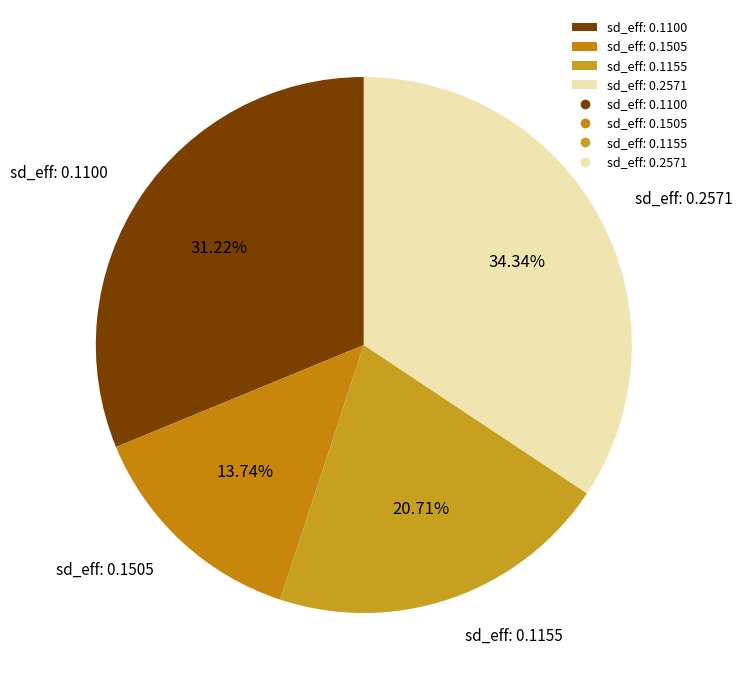

Which category has the smallest portion of the pie?

sd_eff: 0.1505